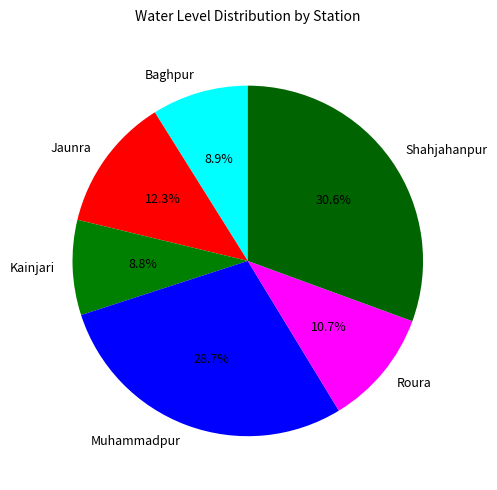

Which category has the biggest portion of the pie?

Shahjahanpur